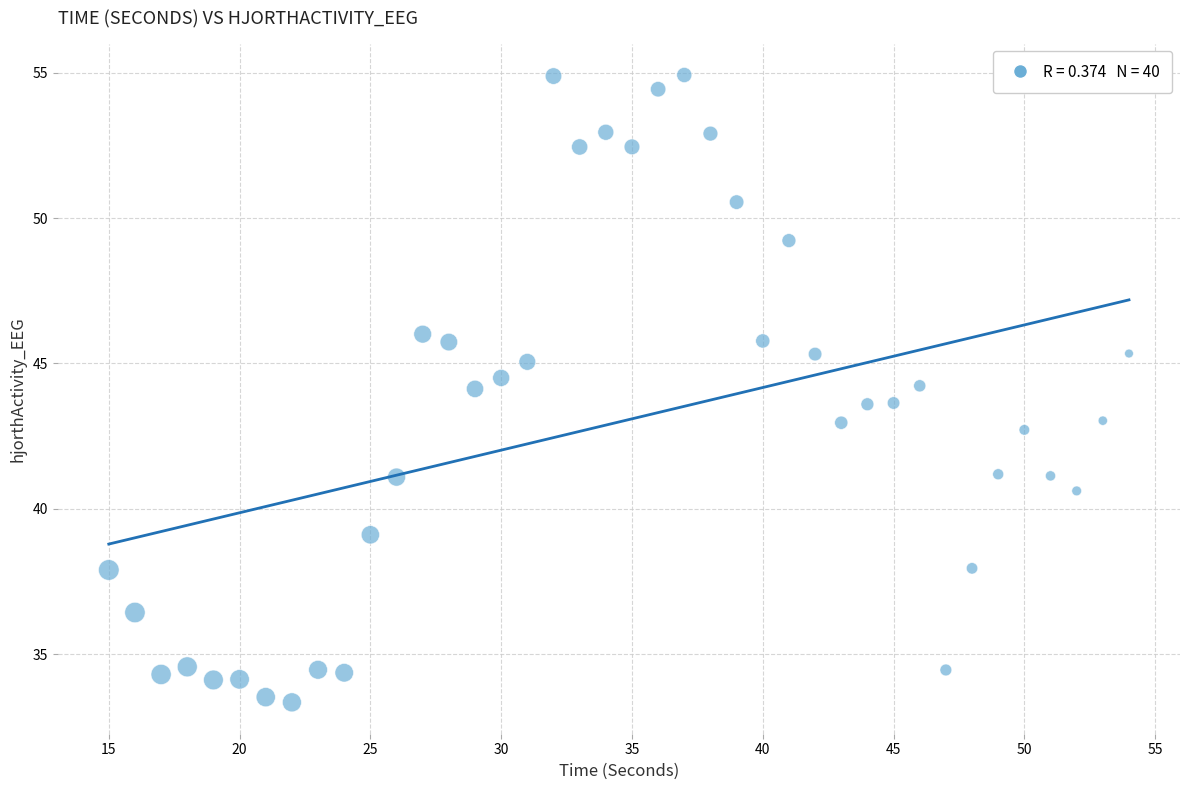

What is the range of X values (max minus min)?

39.0